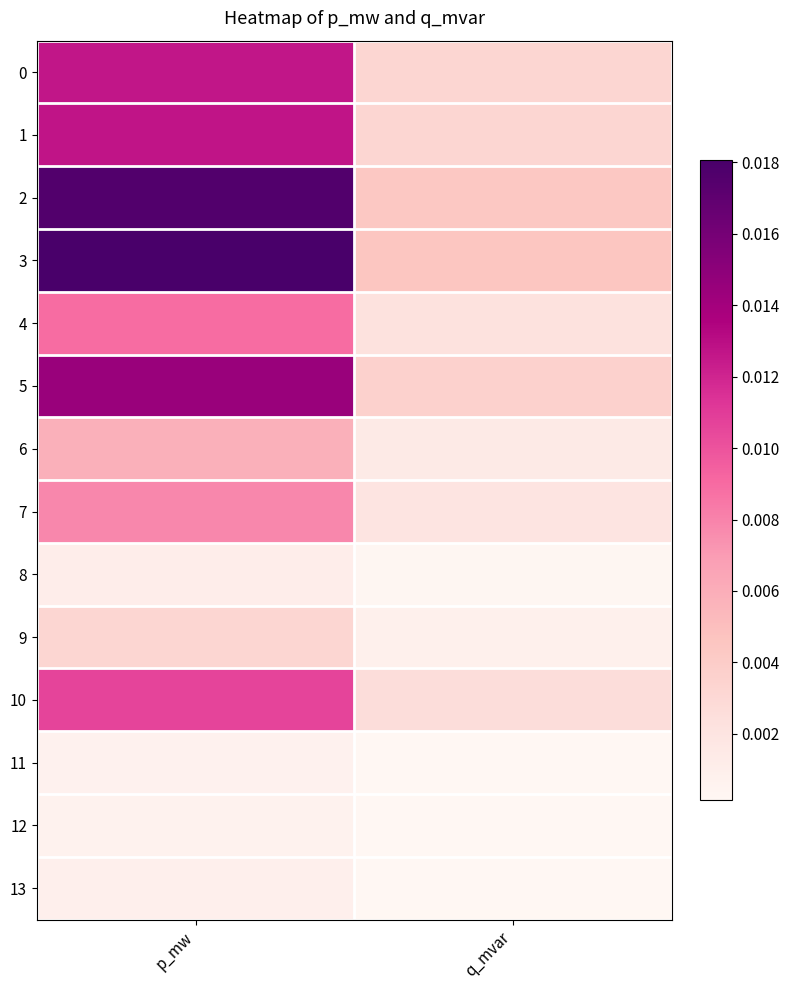

Rank the series at q_mvar from lowest to highest value.

12, 11, 13, 8, 9, 6, 7, 4, 10, 0, 1, 5, 2, 3